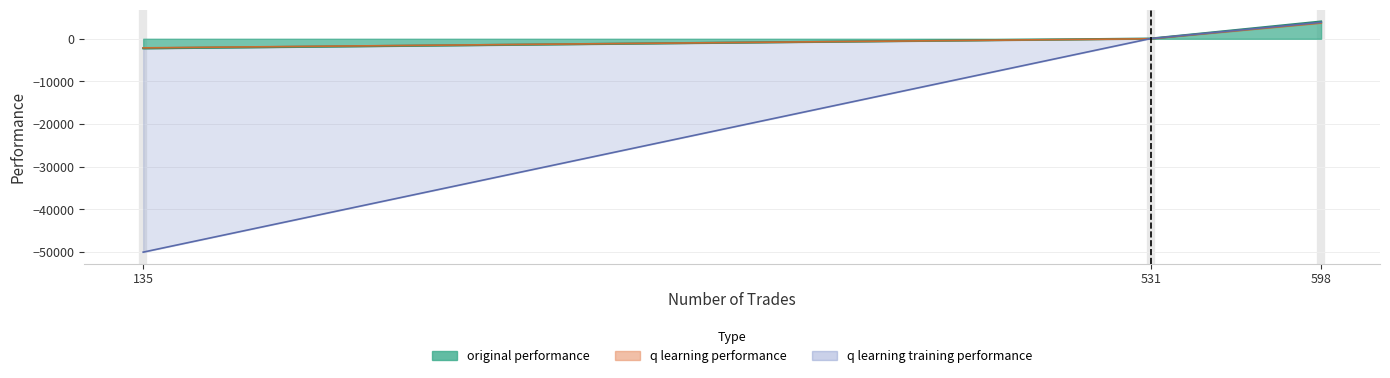

What are all the series names shown in the legend?

original performance, q learning performance, q learning training performance